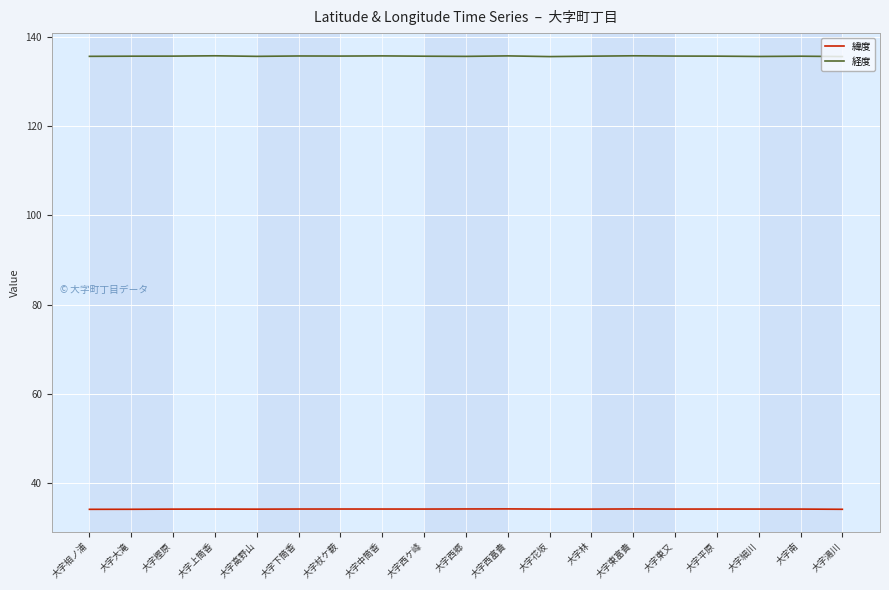

What is the total value across all series at 大字中筒香?

169.9